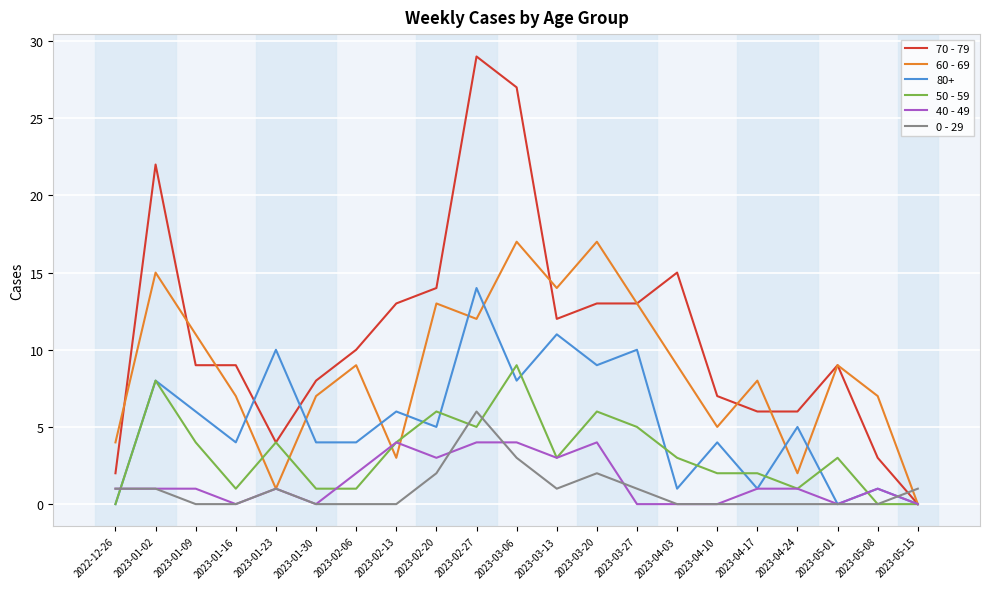

Which series has the largest range (max minus min)?

70 - 79